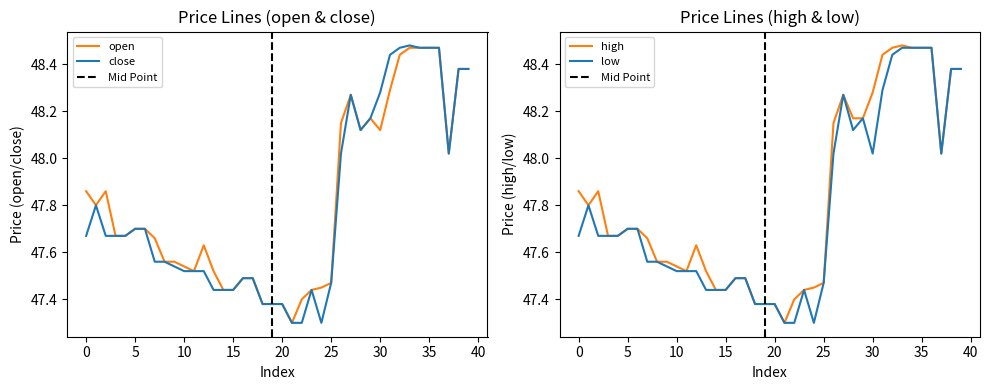

What is the value of the open point at the 26th from the left?

47.5